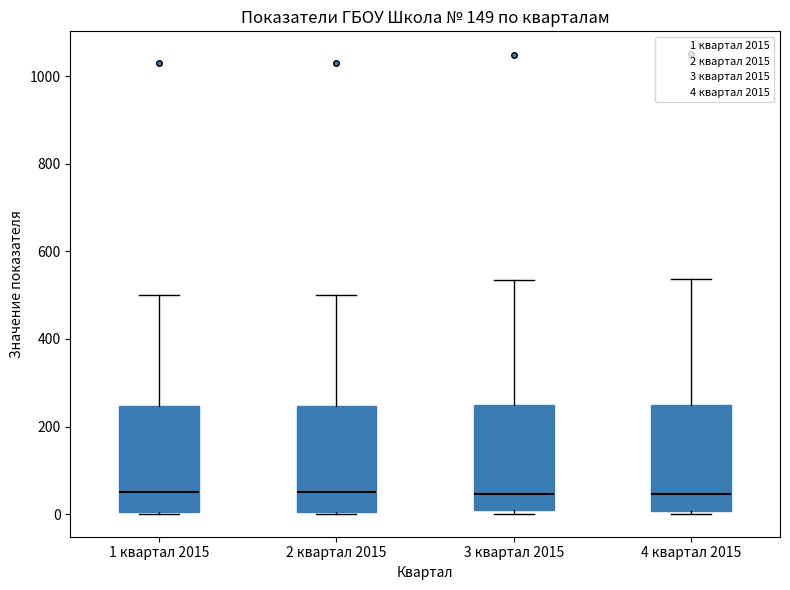

Reading left to right, read every box against the y-axis: the position of its median line, the range the box covers, and the ends of its whiskers. The values are not printed on the chart, so give them approximately, as read against the axis.

1 квартал 2015: median 60, box 0 to 240, whiskers 0 to 500
2 квартал 2015: median 60, box 0 to 240, whiskers 0 to 500
3 квартал 2015: median 40, box 0 to 240, whiskers 0 (just below the box's lower edge) to 540
4 квартал 2015: median 40, box 0 to 240, whiskers 0 (just below the box's lower edge) to 540